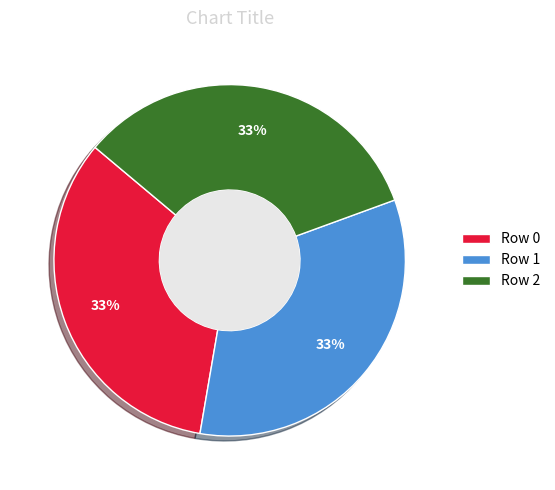

Is there a majority slice in this chart?

No